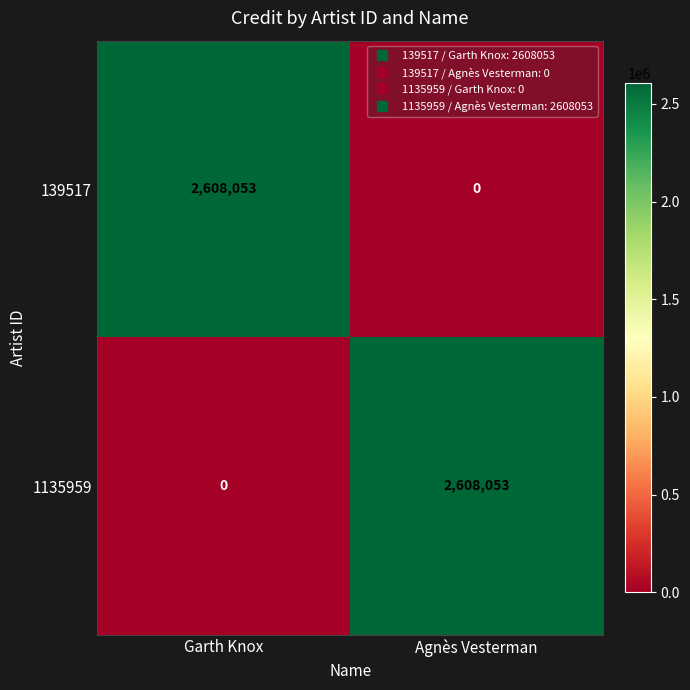

At Agnès Vesterman, list the series in order from smallest to largest.

139517, 1135959